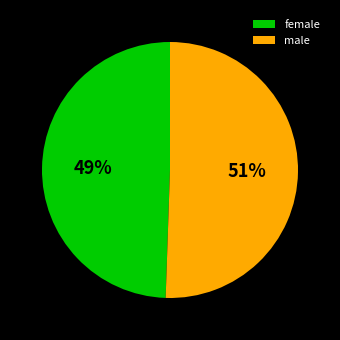

Approximately how many times larger is the value at male compared to female?

1.0